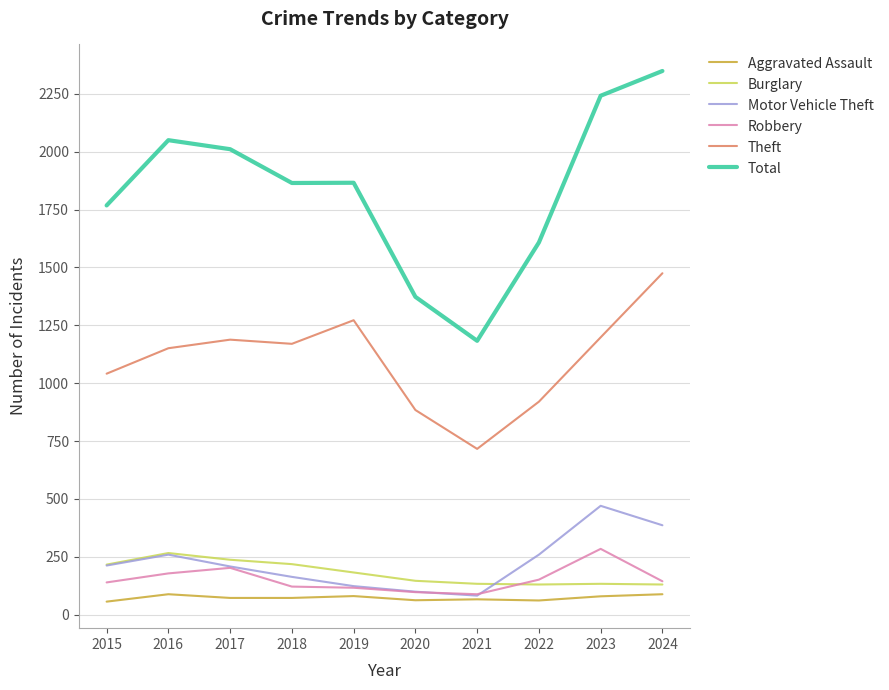

Which series has the largest range (max minus min)?

Total